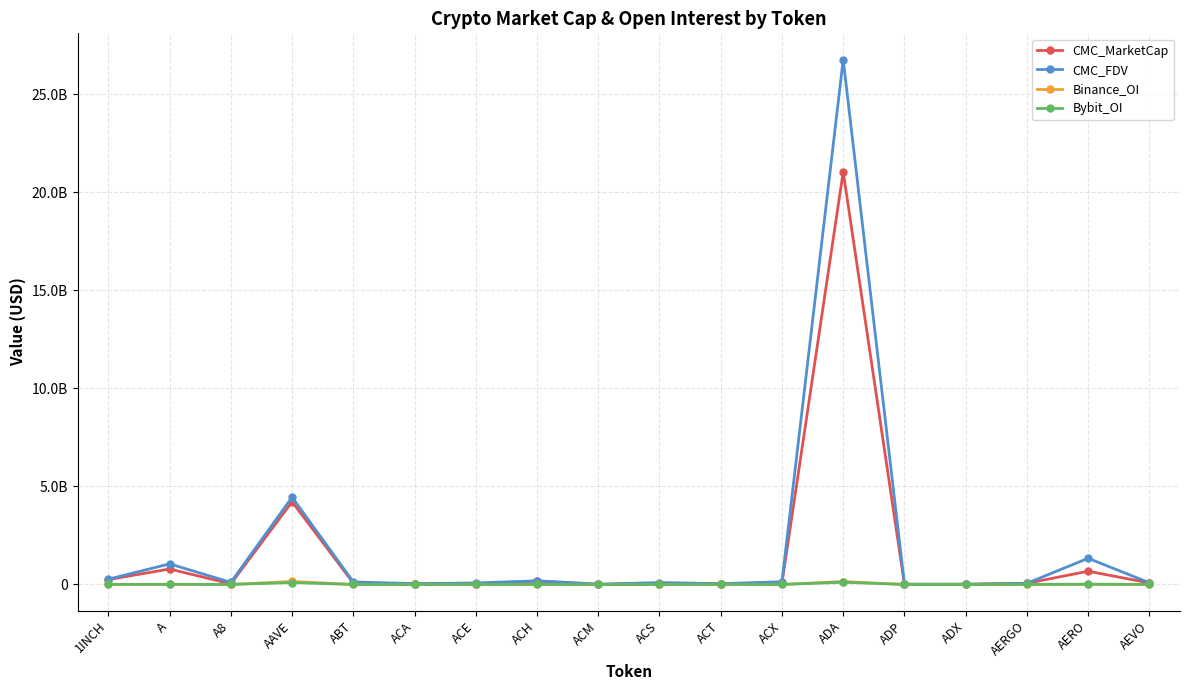

What is the sum of the CMC_FDV values at ACT and ADA?

26818791019.2